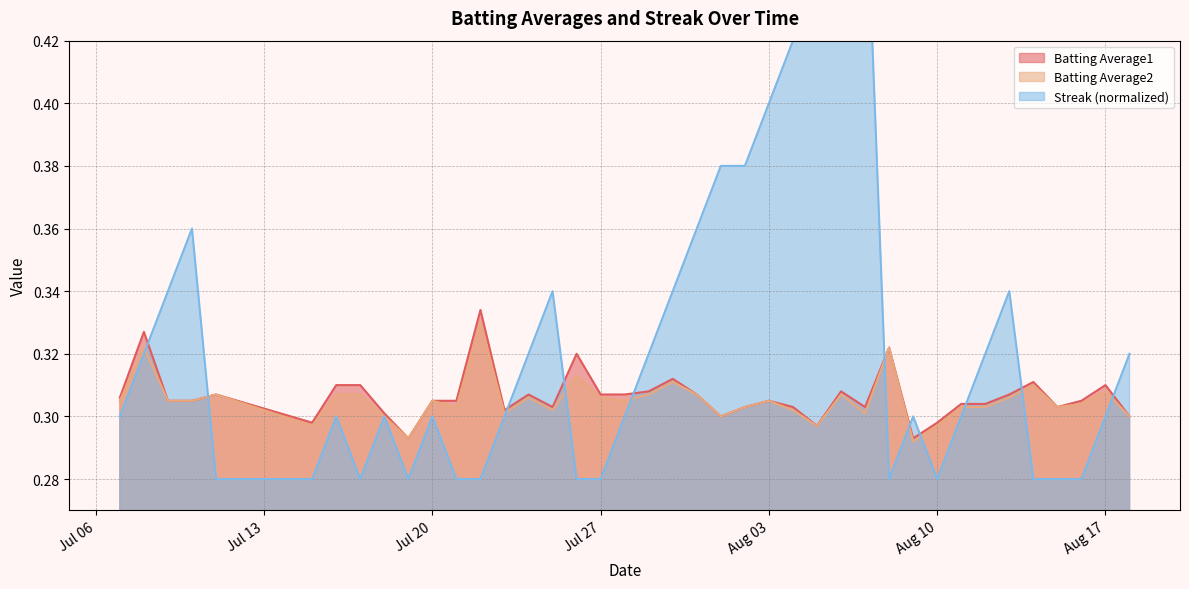

Is it true that Batting Average1 equals 0.1 at Jul 27?

False